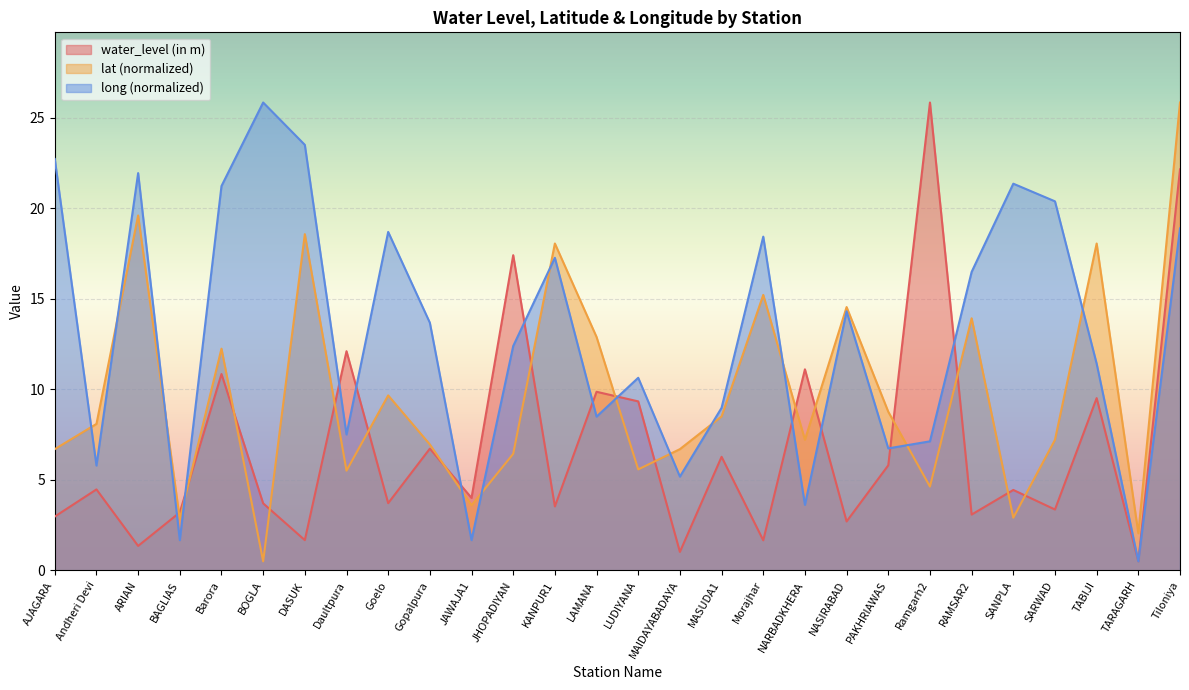

The lat series shows 6.4 at JHOPADIYAN. True or false?

True